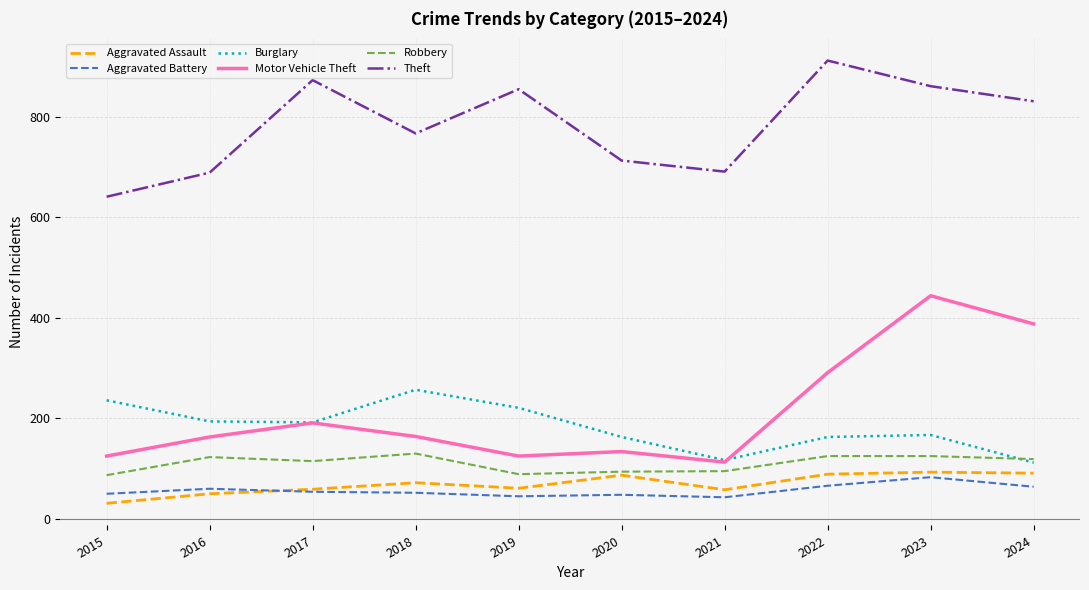

What is the highest value of the Aggravated Battery series?

83